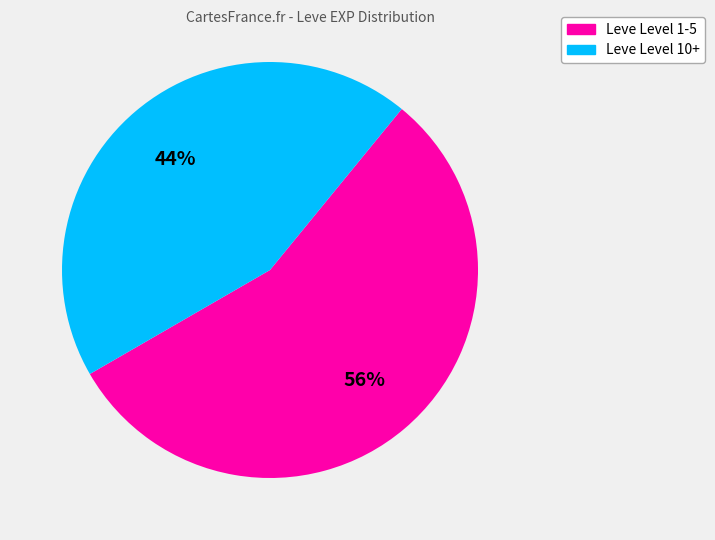

Is there a majority slice in this chart?

Yes